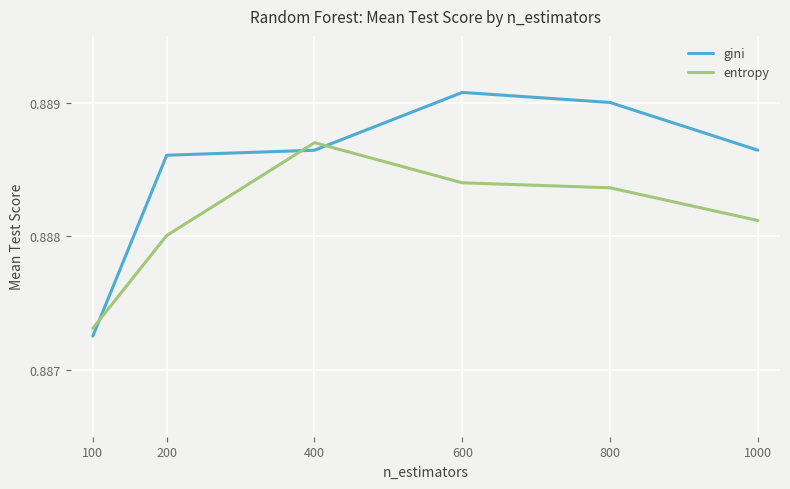

How many distinct data groups are displayed?

2